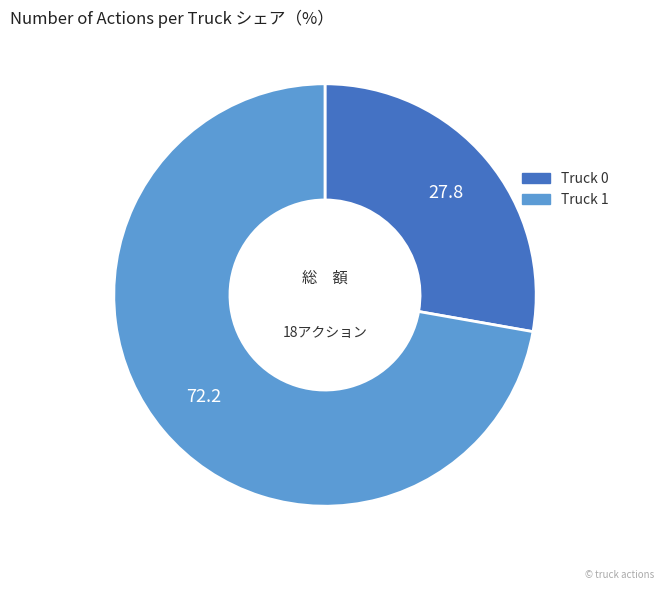

Which category has the smallest portion of the pie?

Truck 0